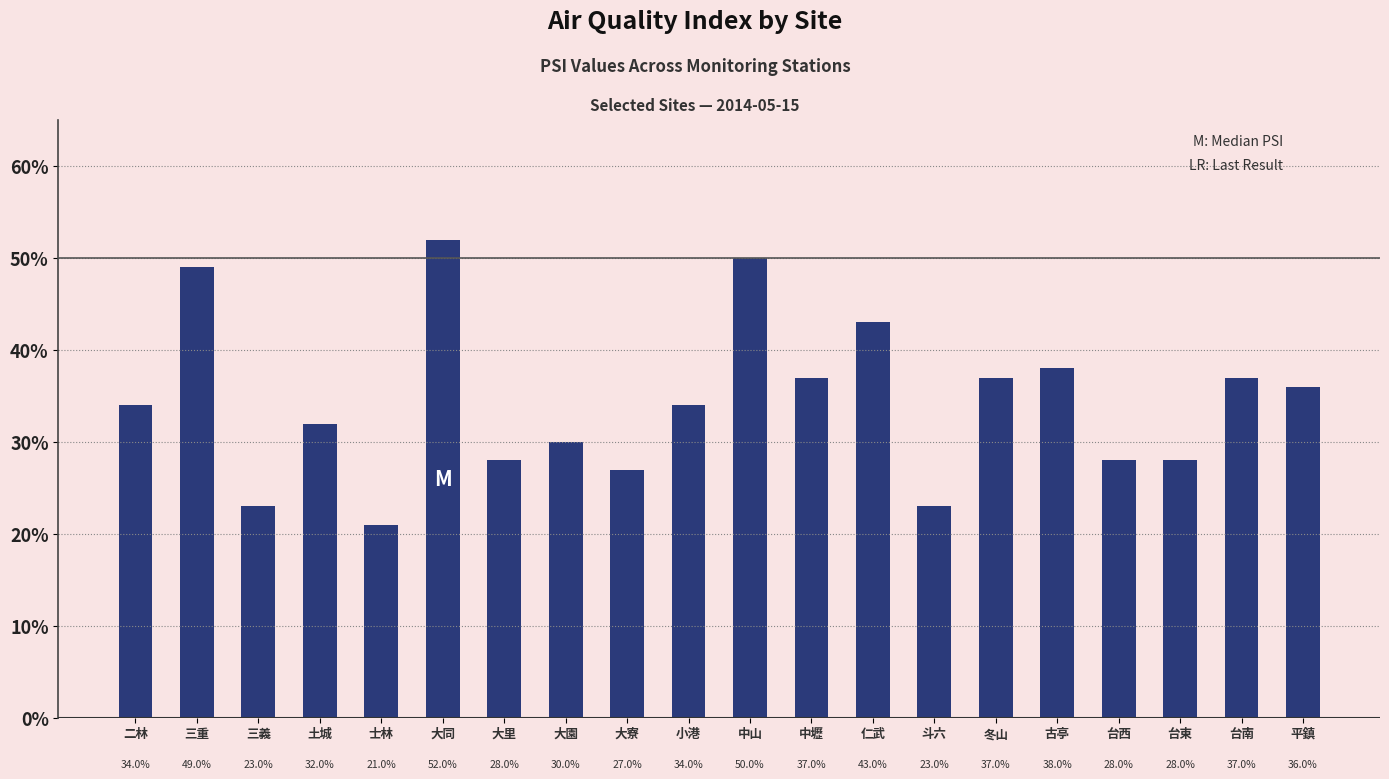

Reading left to right, what are all the values shown in this chart?

34	49	23	32	21	52	28	30	27	34	50	37	43	23	37	38	28	28	37	36